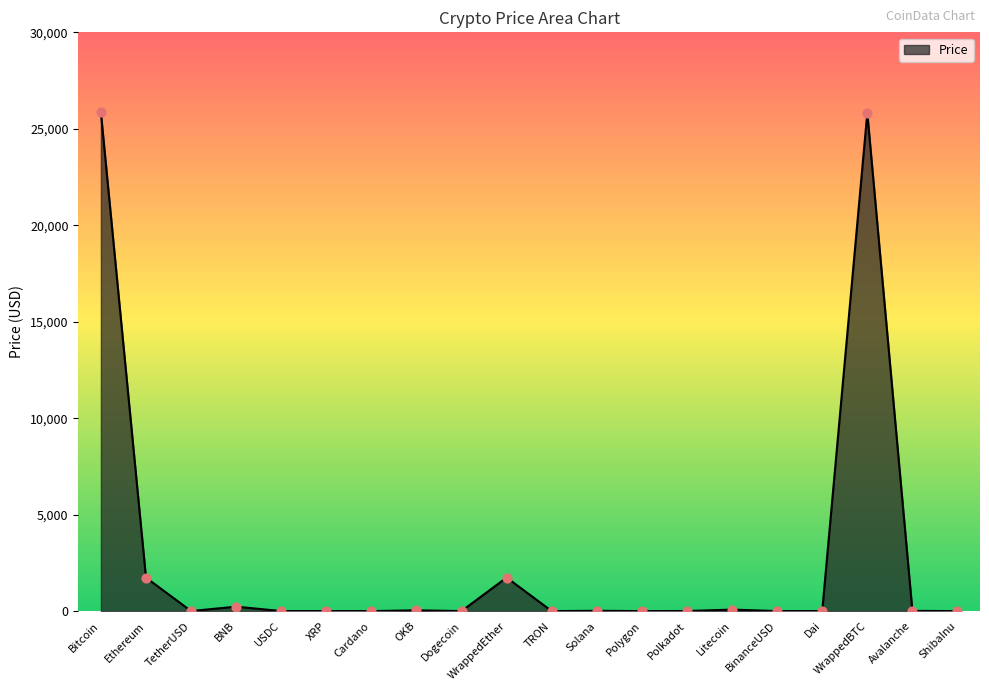

What is the change in value from TetherUSD to Polkadot?

+3.5